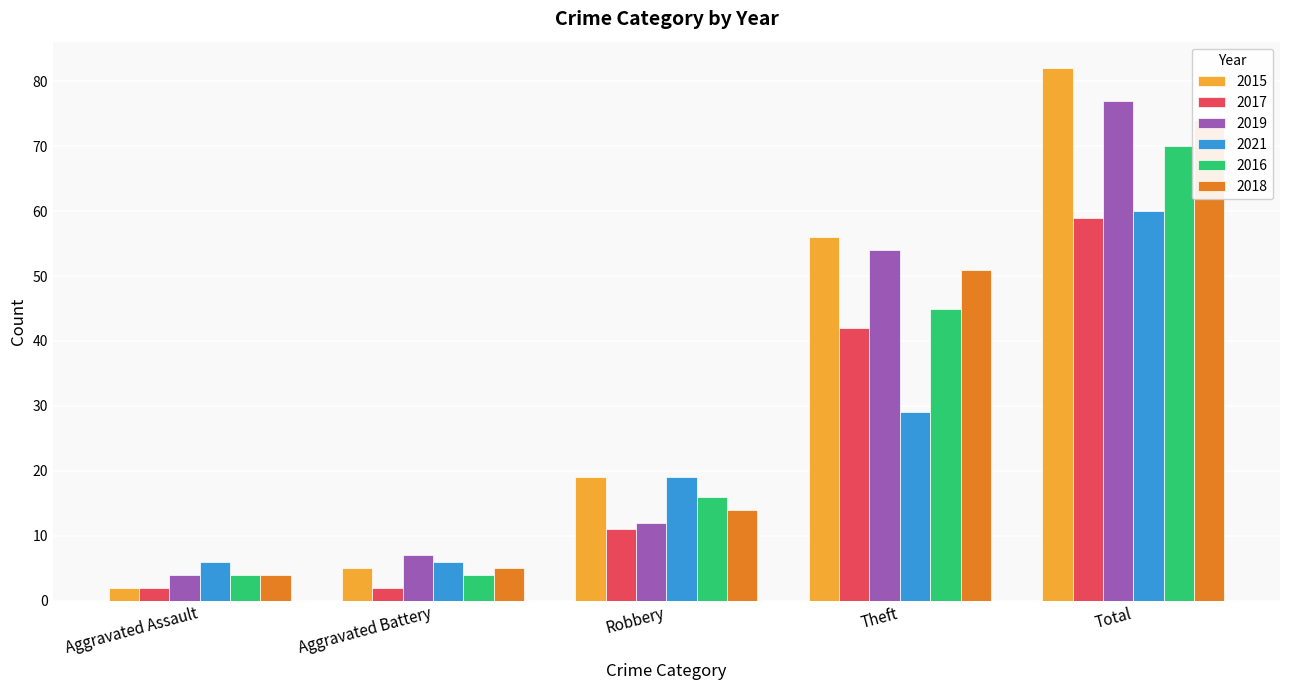

What is the spread (max minus min) of values at Aggravated Assault?

4